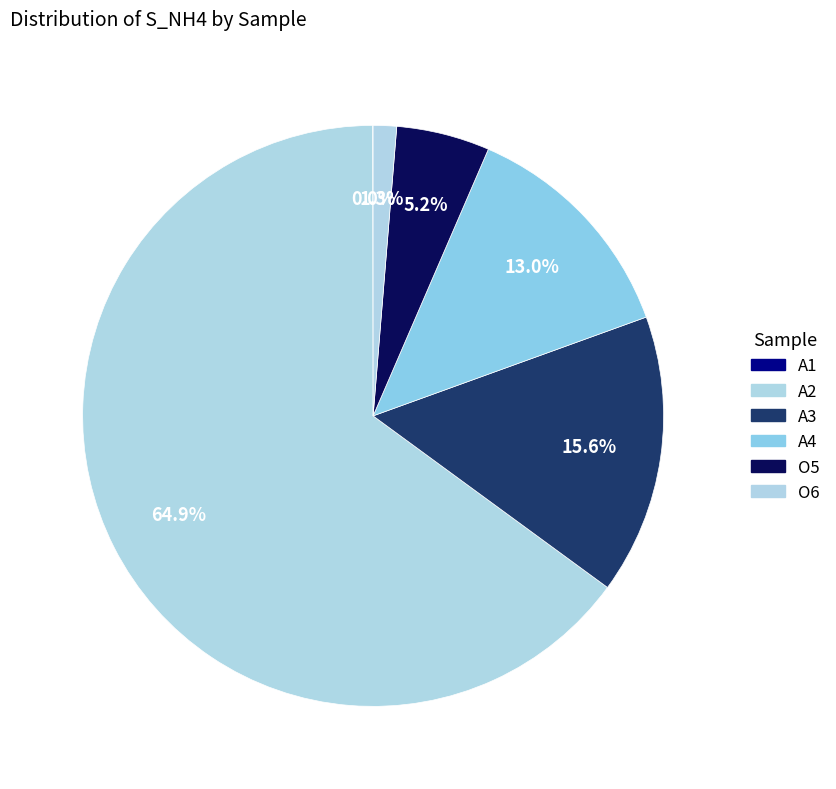

Which category has the biggest portion of the pie?

A2